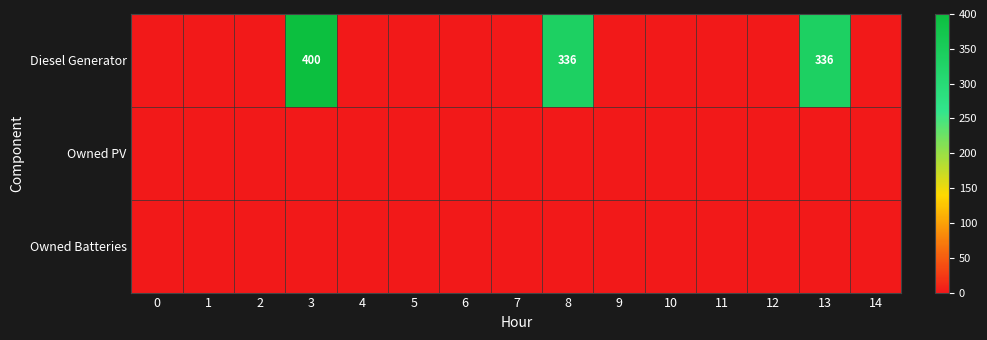

The Diesel Generator series shows 100 at 13. True or false?

False